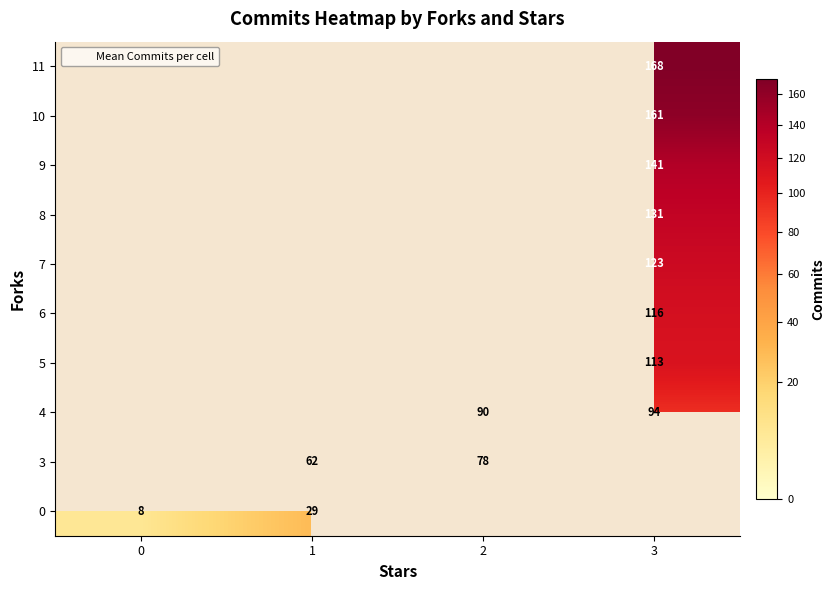

The value of 3 at 1 is 62. True or false?

True